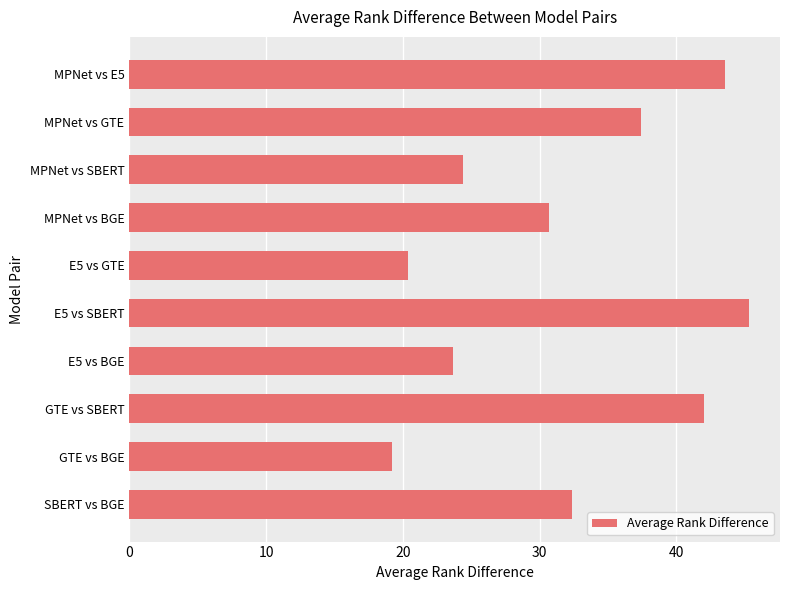

What is the change in value from E5 vs GTE to MPNet vs BGE?

+10.3